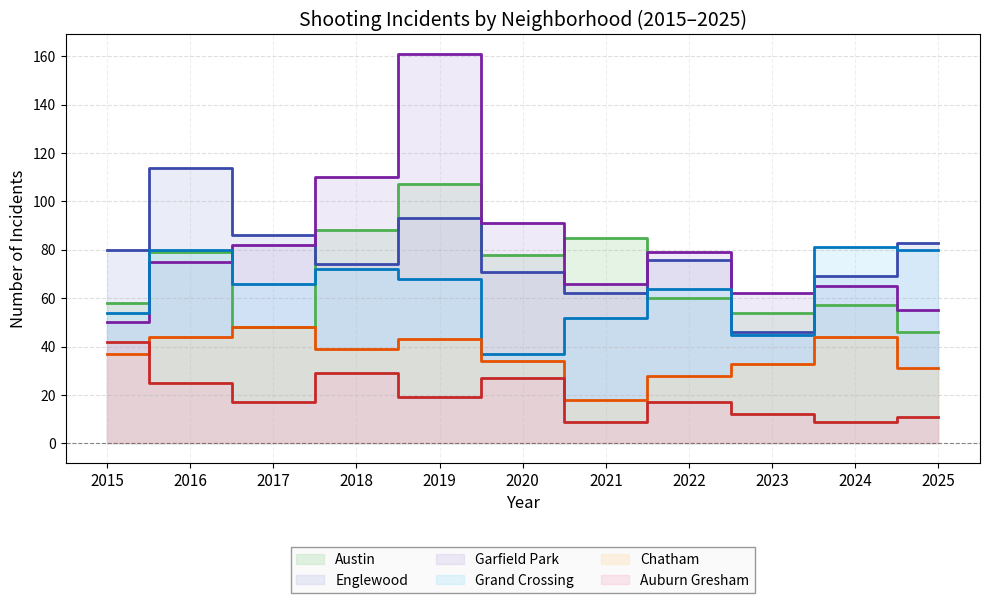

Count the number of data series in this chart.

6